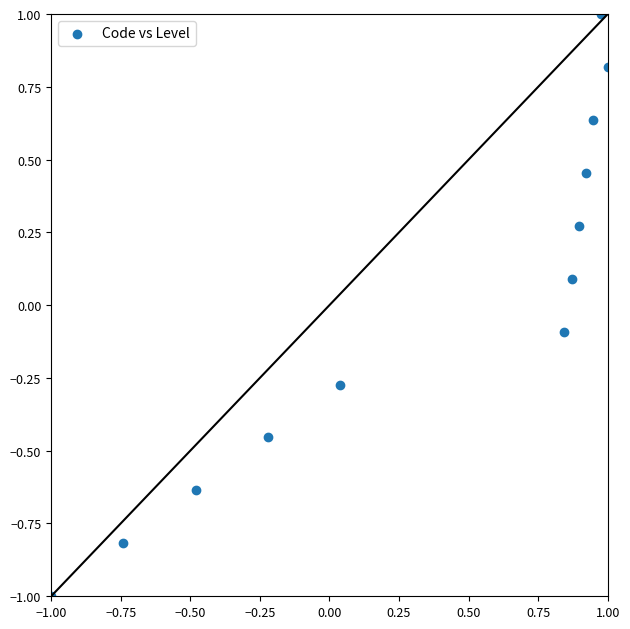

What is the range of Y values (max minus min)?

2.0